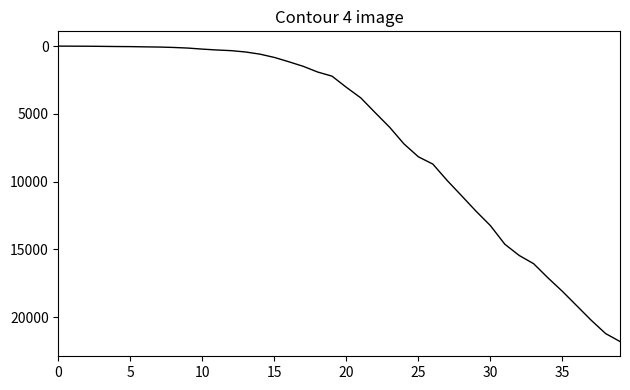

What is the maximum value shown in the chart?

21804